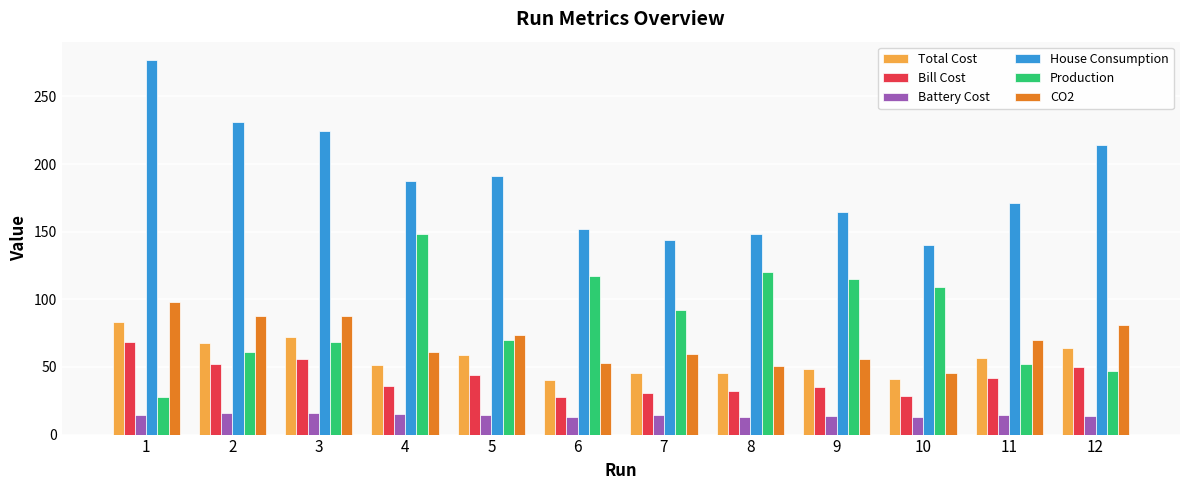

List the series in order of their peak value, lowest first.

Battery Cost, Bill Cost, Total Cost, CO2, Production, House Consumption